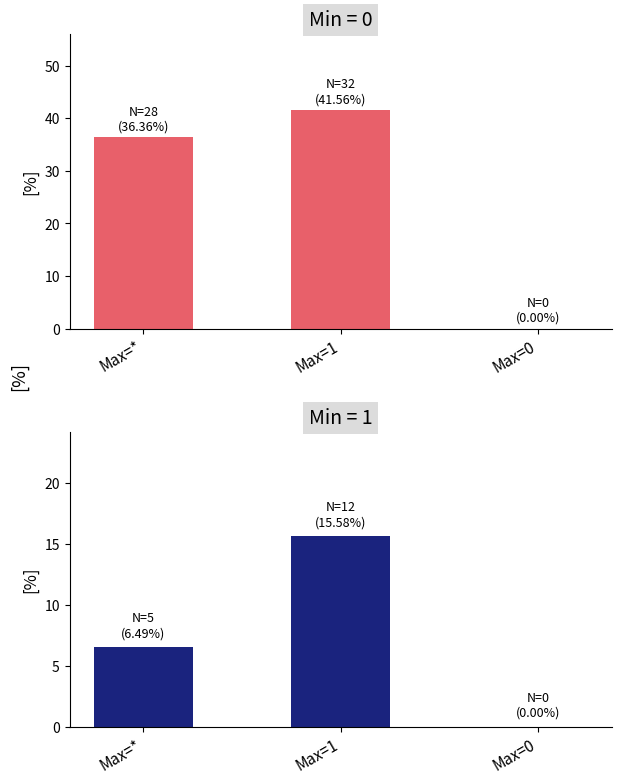

What is the label of the 1st bar from the right?

Max=0